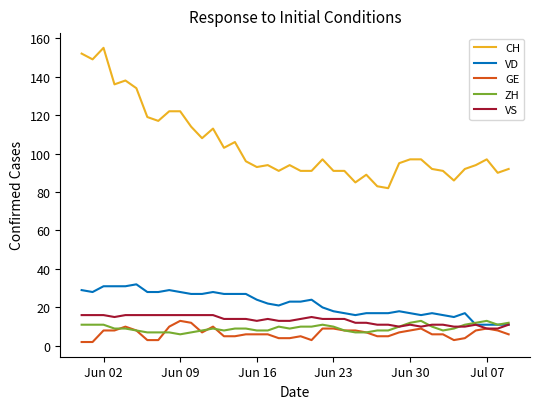

What is the difference between the maximum and minimum values in the CH series?

73